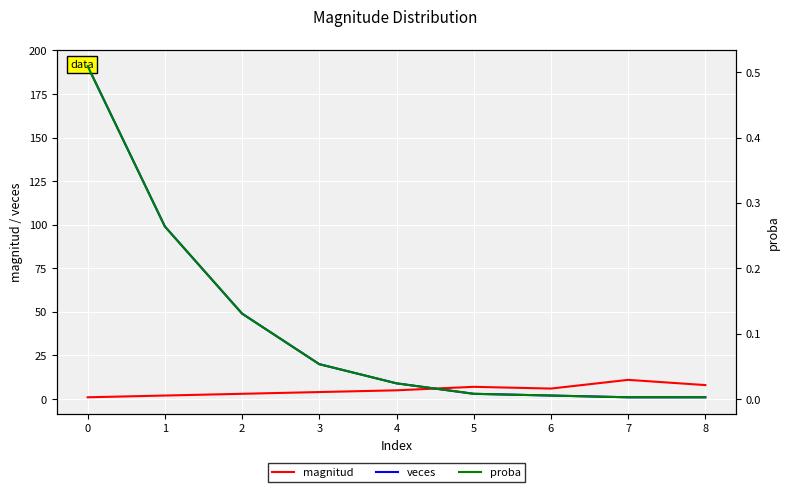

What is the minimum value for magnitud?

1.0